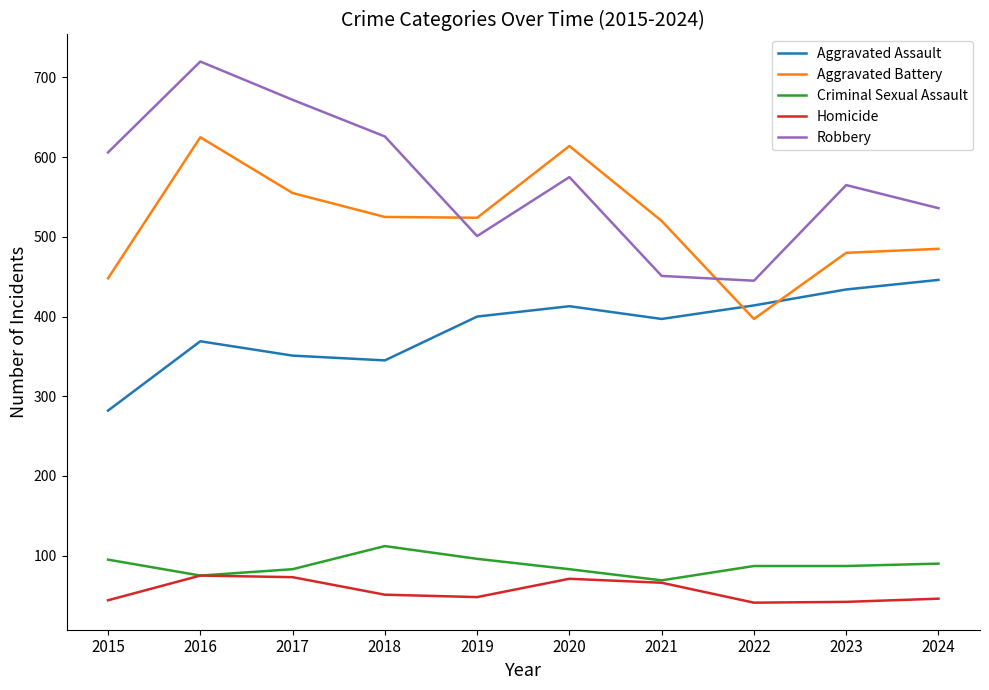

Read the Homicide value at 2017.

73